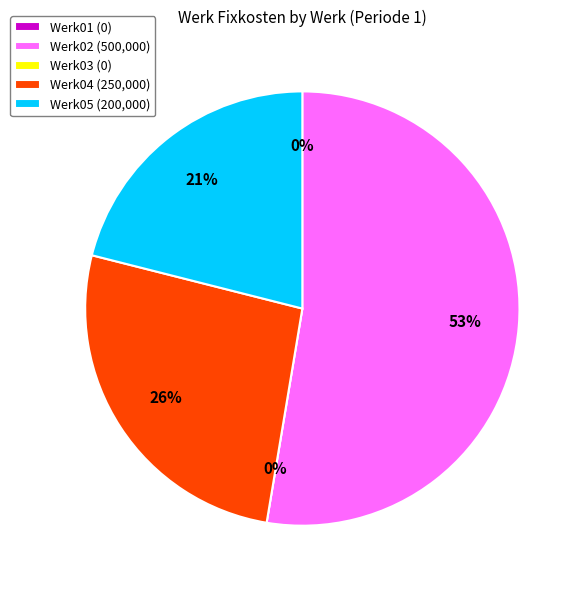

Which has a higher value, Werk05 or Werk01?

Werk05